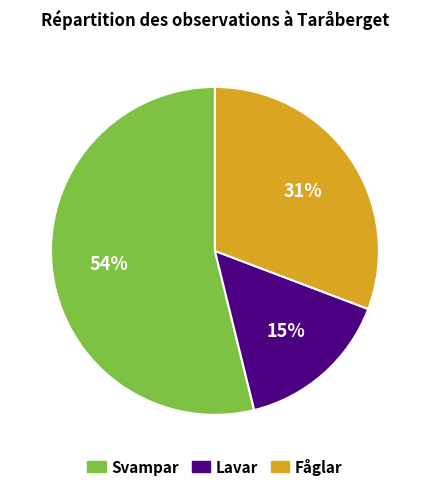

How many slices are in this pie chart?

3